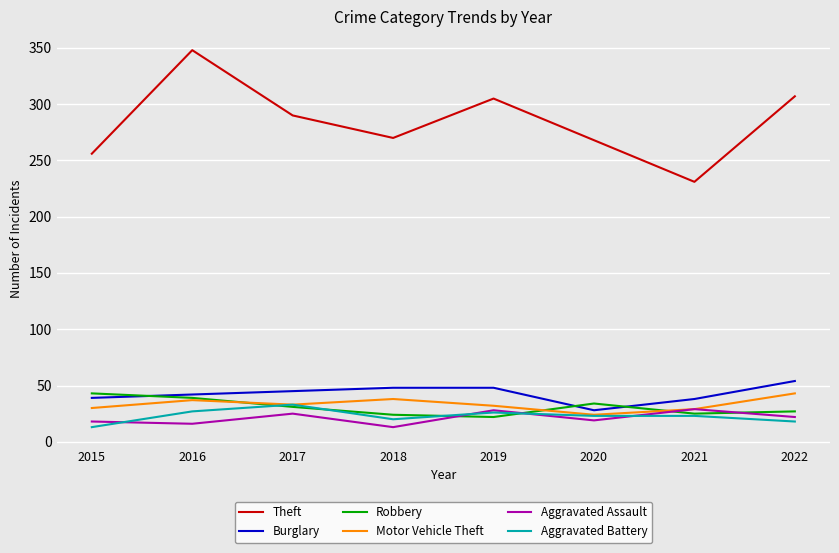

What is the maximum value shown in the chart?

348